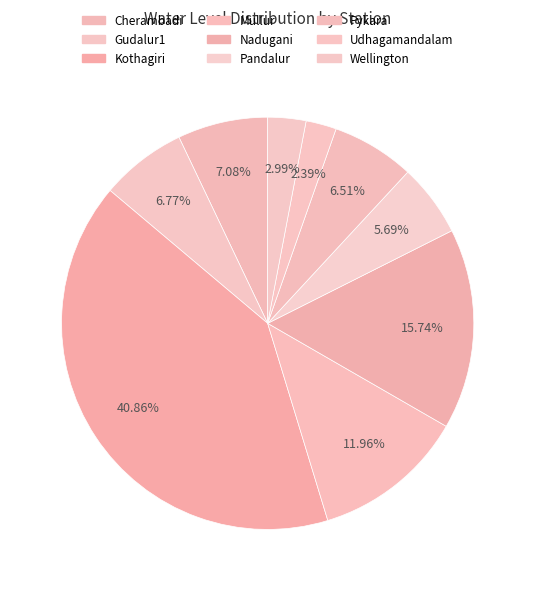

How many segments does this pie chart have?

9